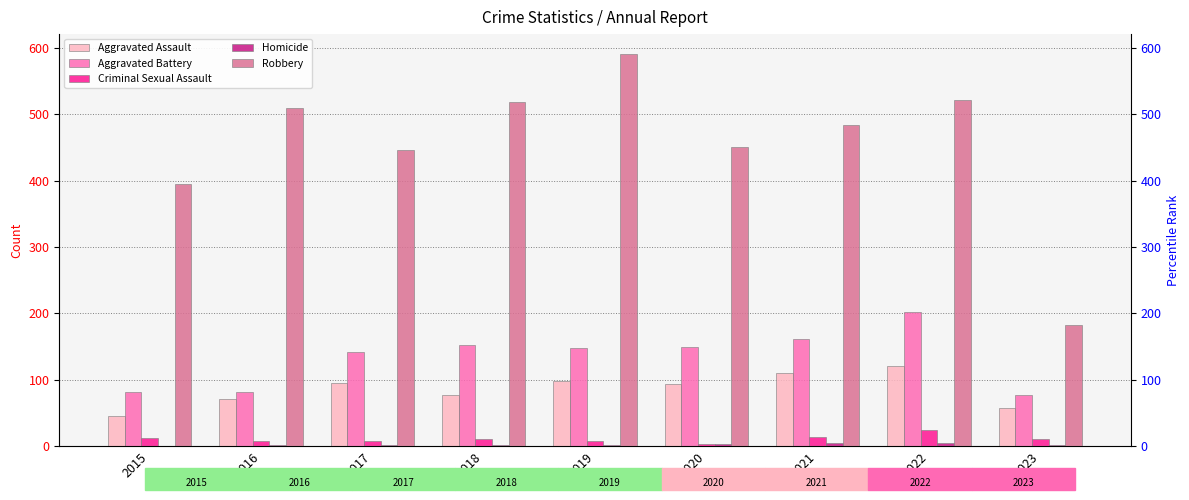

What are all the series names shown in the legend?

Aggravated Assault, Aggravated Battery, Criminal Sexual Assault, Homicide, Robbery